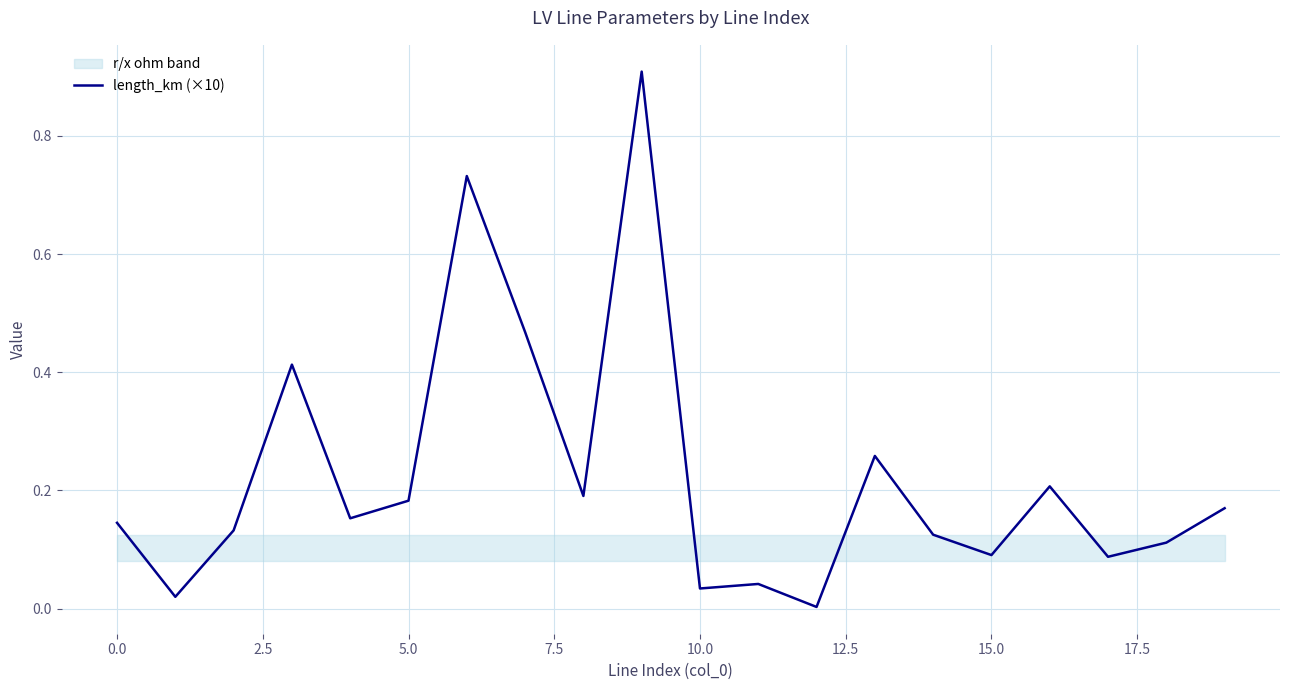

What is the maximum value for length_km (×10)?

0.9